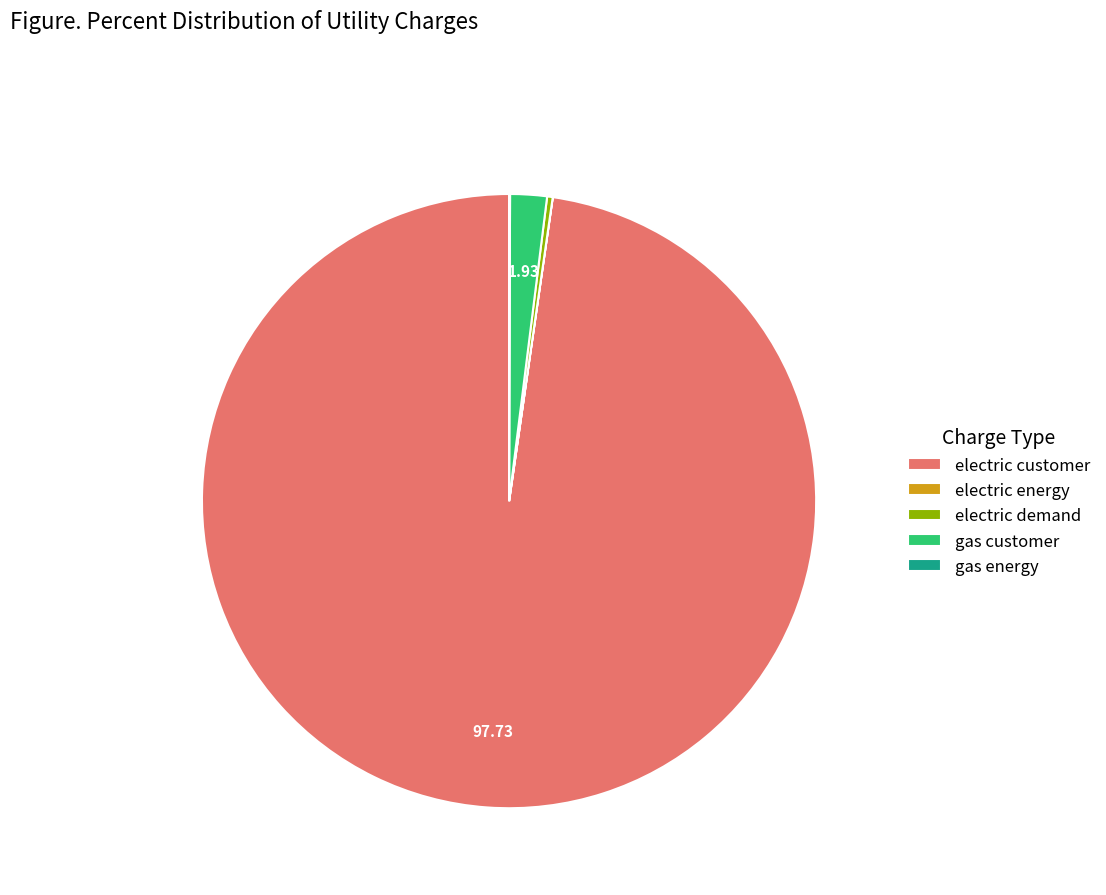

Combined, do electric demand and electric customer account for over 50%?

Yes